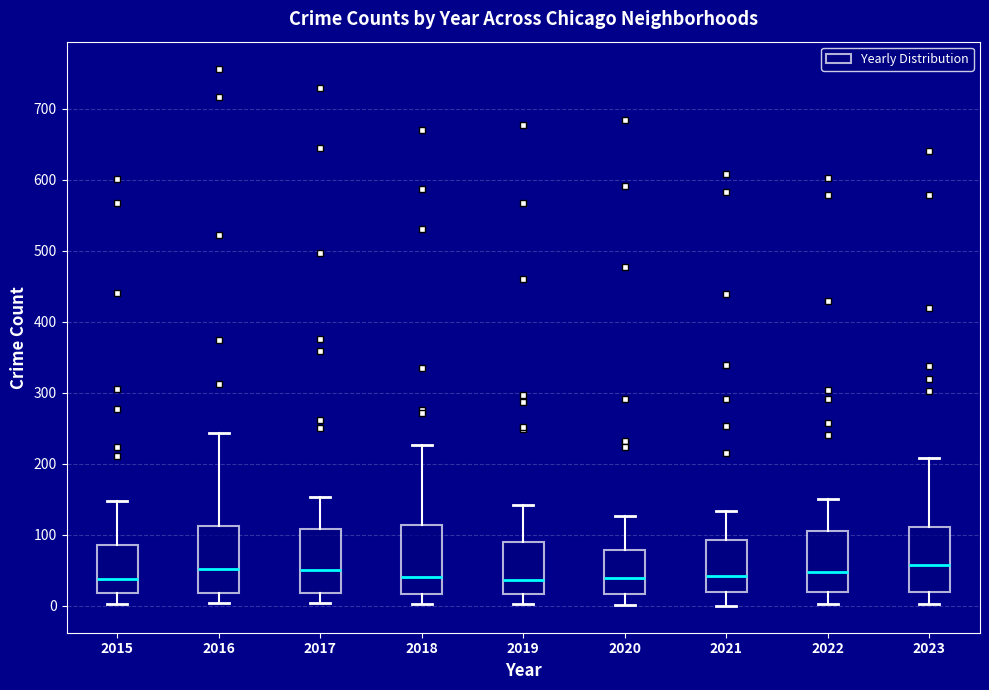

Reading left to right, read every box against the y-axis: the position of its median line, the range the box covers, and the ends of its whiskers. The values are not printed on the chart, so give them approximately, as read against the axis.

2015: median 40, box 20 to 90, whiskers 0 to 150
2016: median 50, box 20 to 110, whiskers 0 to 240
2017: median 50, box 20 to 110, whiskers 0 to 150
2018: median 40, box 20 to 110, whiskers 0 to 230
2019: median 40, box 20 to 90, whiskers 0 to 140
2020: median 40, box 20 to 80, whiskers 0 to 130
2021: median 40, box 20 to 90, whiskers 0 to 130
2022: median 50, box 20 to 110, whiskers 0 to 150
2023: median 60, box 20 to 110, whiskers 0 to 210